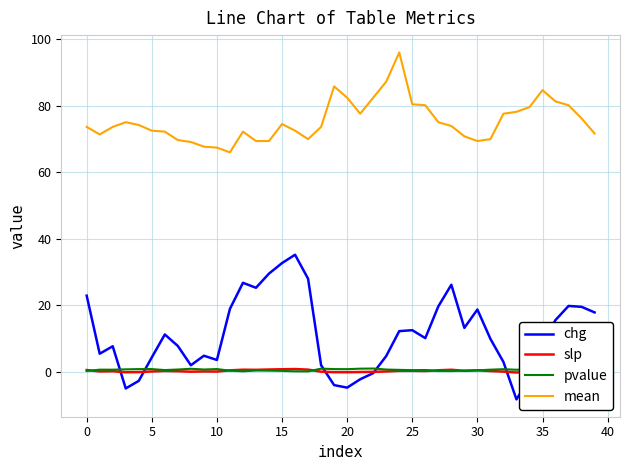

True or false: slp has more than 0 points higher than both neighbors.

True